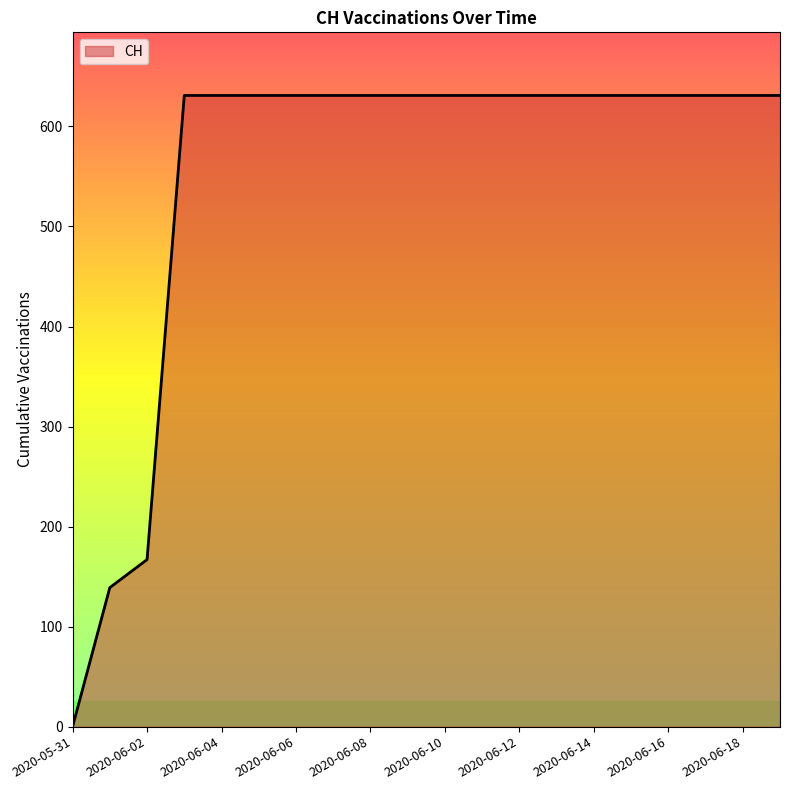

What is the average value?

552